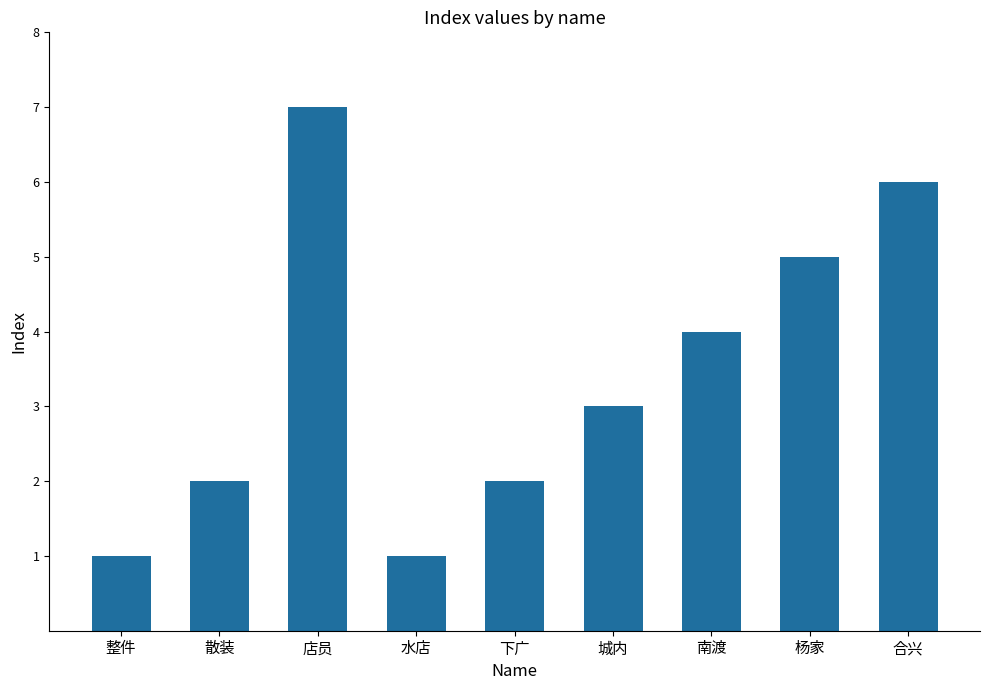

What is the difference between the values at 水店 and 南渡?

3